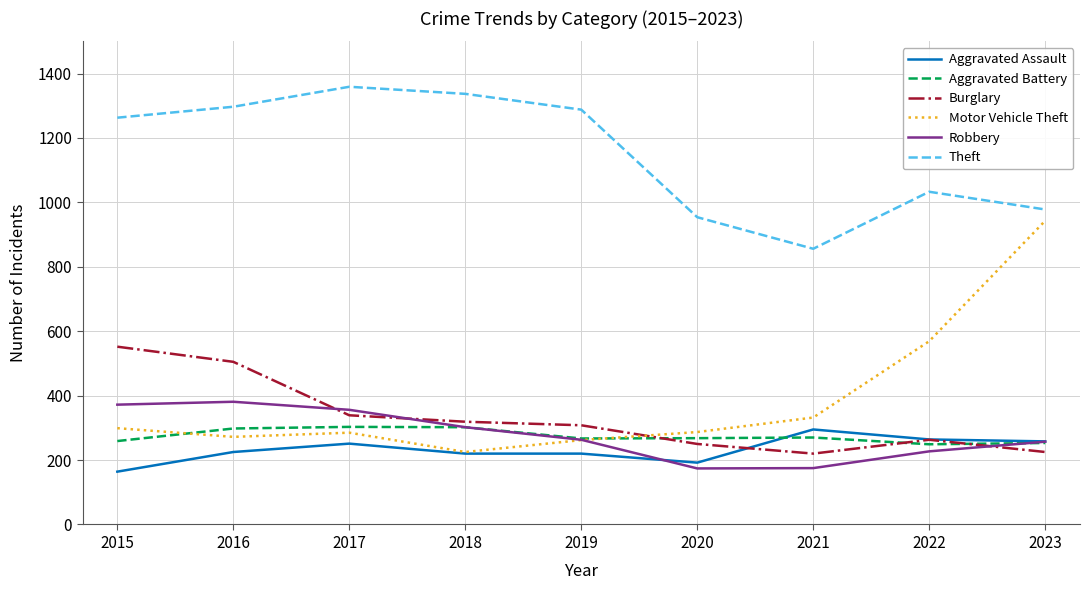

Does the chart have visible grid lines?

Yes